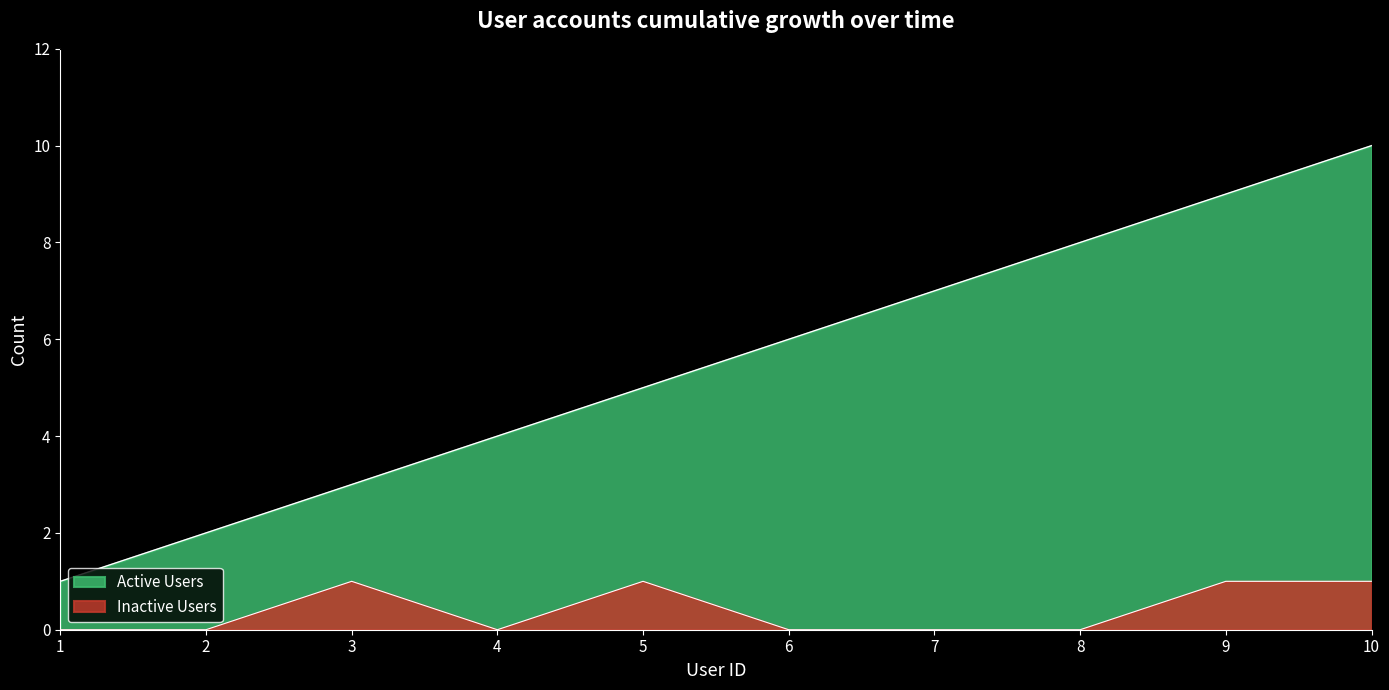

What is the maximum value shown in the chart?

10